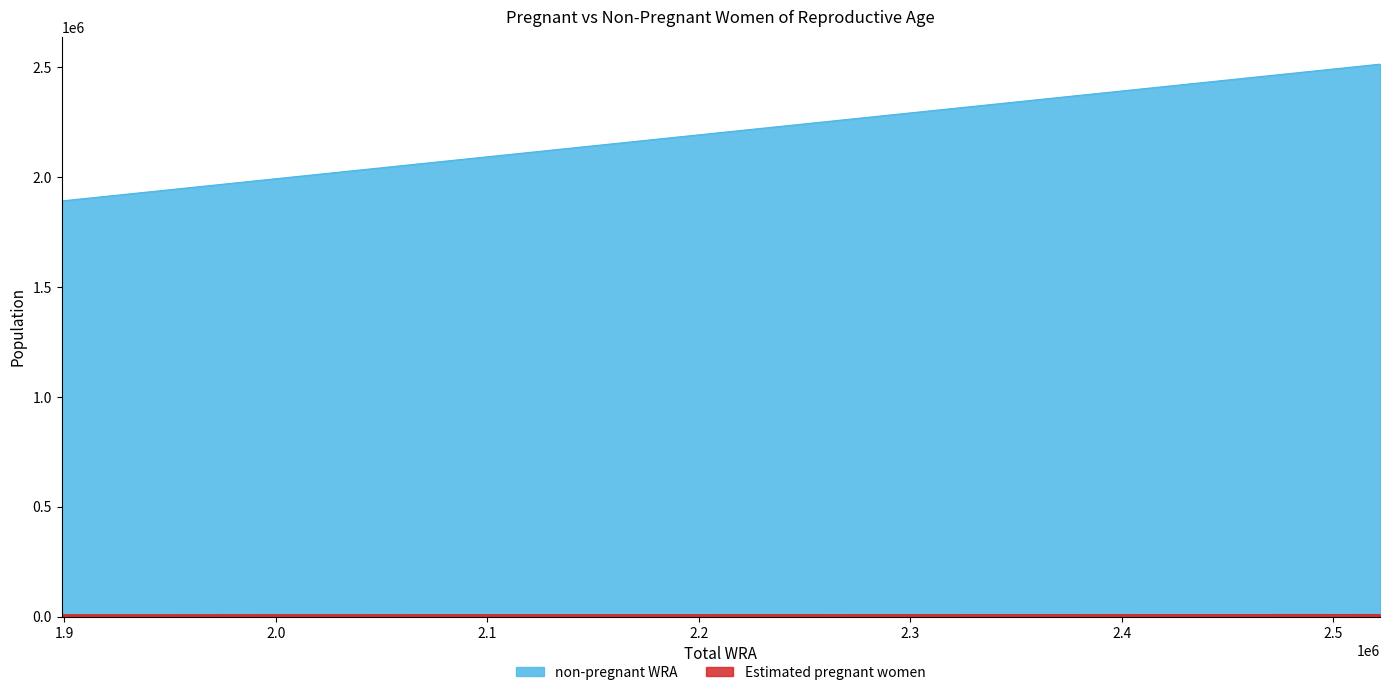

What is the average value of the non-pregnant WRA series?

2200759.3